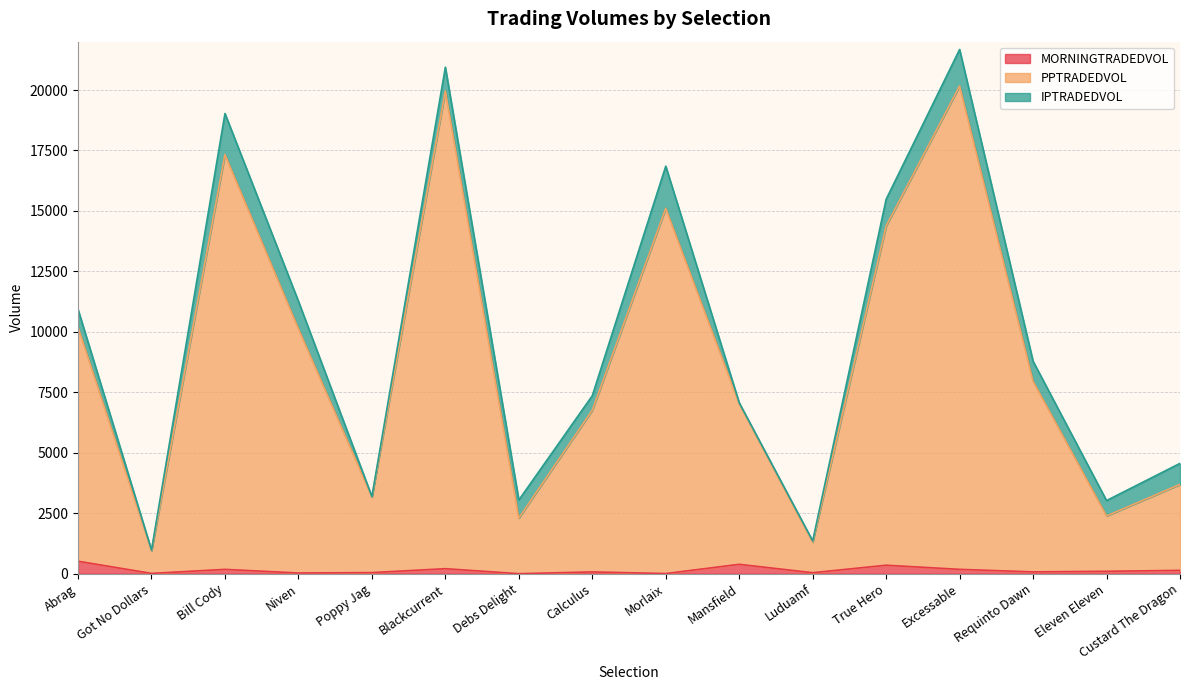

The MORNINGTRADEDVOL series shows 267.3 at Bill Cody. True or false?

False